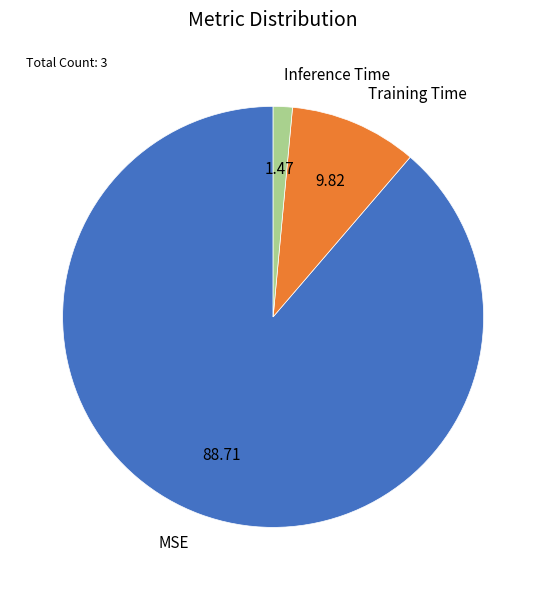

Count the number of slices in the pie.

3